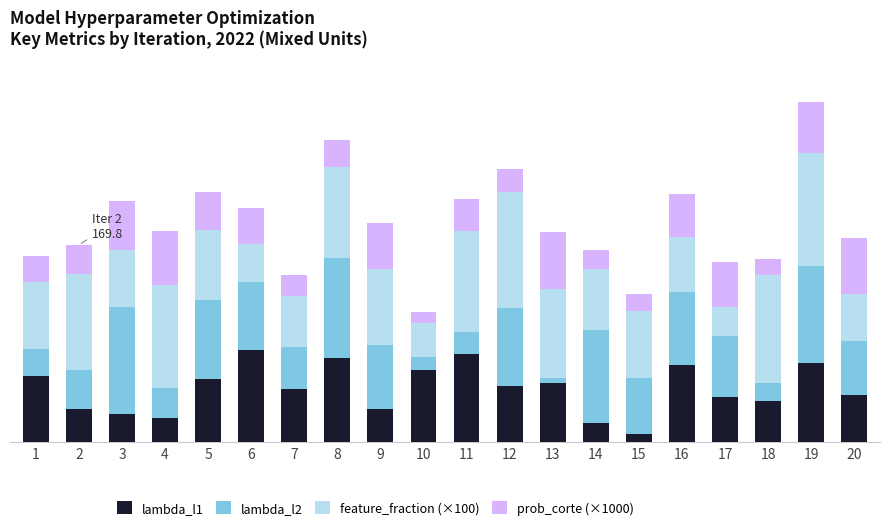

What are all the series names shown in the legend?

lambda_l1, lambda_l2, feature_fraction (×100), prob_corte (×1000)